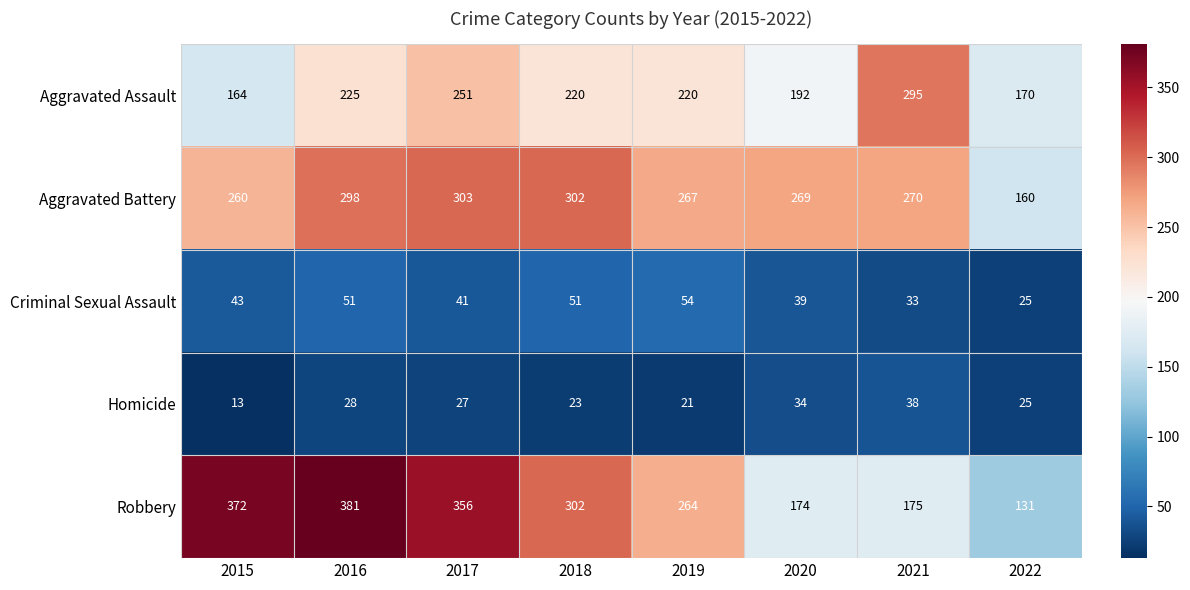

The value of Robbery at 2017 is 493. True or false?

False